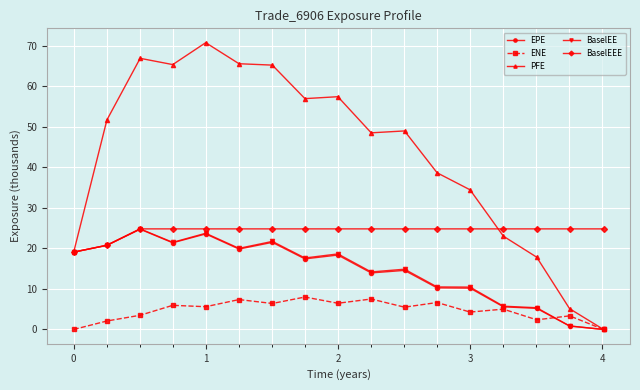

What is the greatest value displayed?

70.7